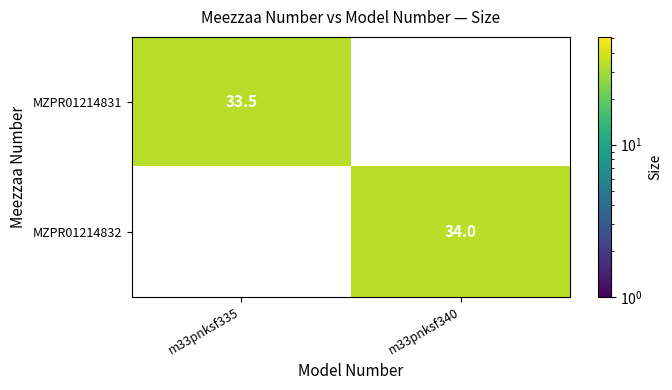

True or false: MZPR01214831 has a value of 33.5 at m33pnksf335.

True